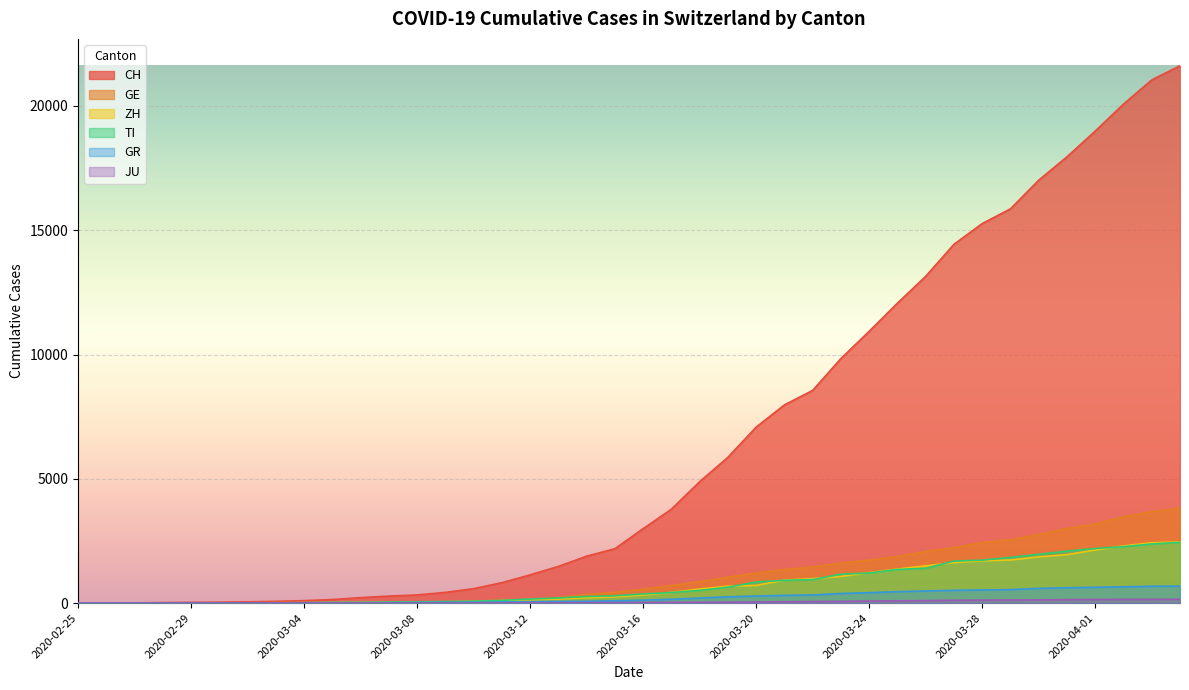

What is the difference between the maximum and minimum values in the ZH series?

2461